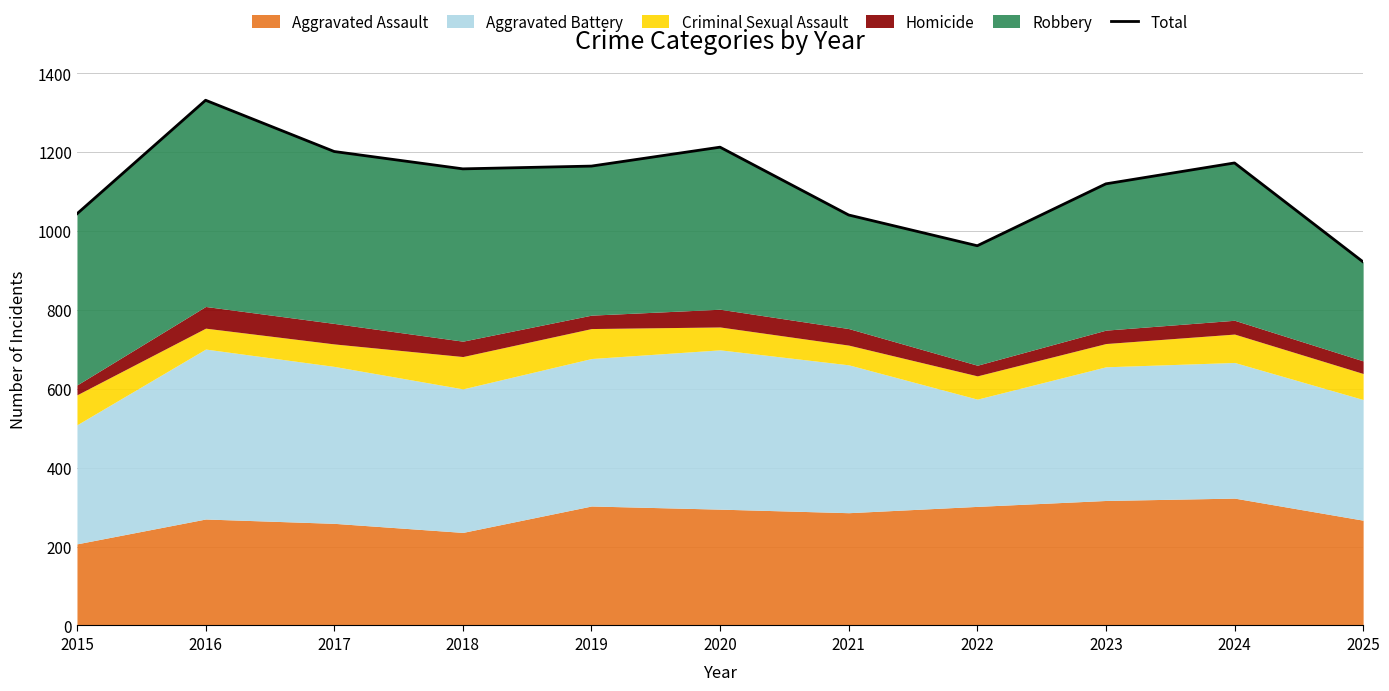

What is the smallest value displayed?

922